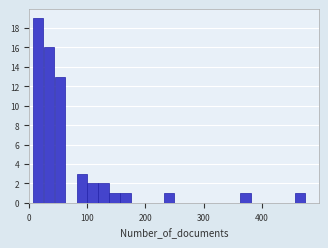

Around what value on the x-axis is the tallest bar? Give the approximate position of its centre, as read against the axis.

20